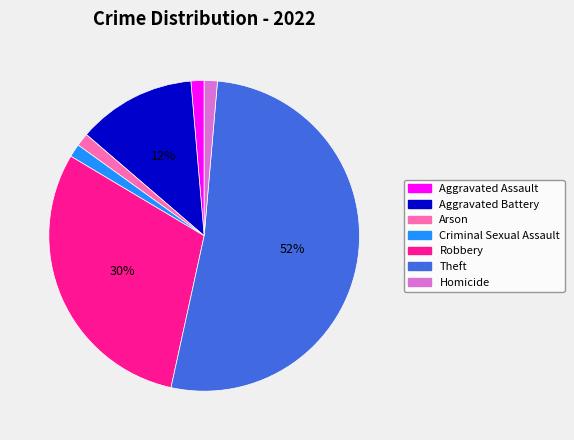

Which category has the biggest portion of the pie?

Theft